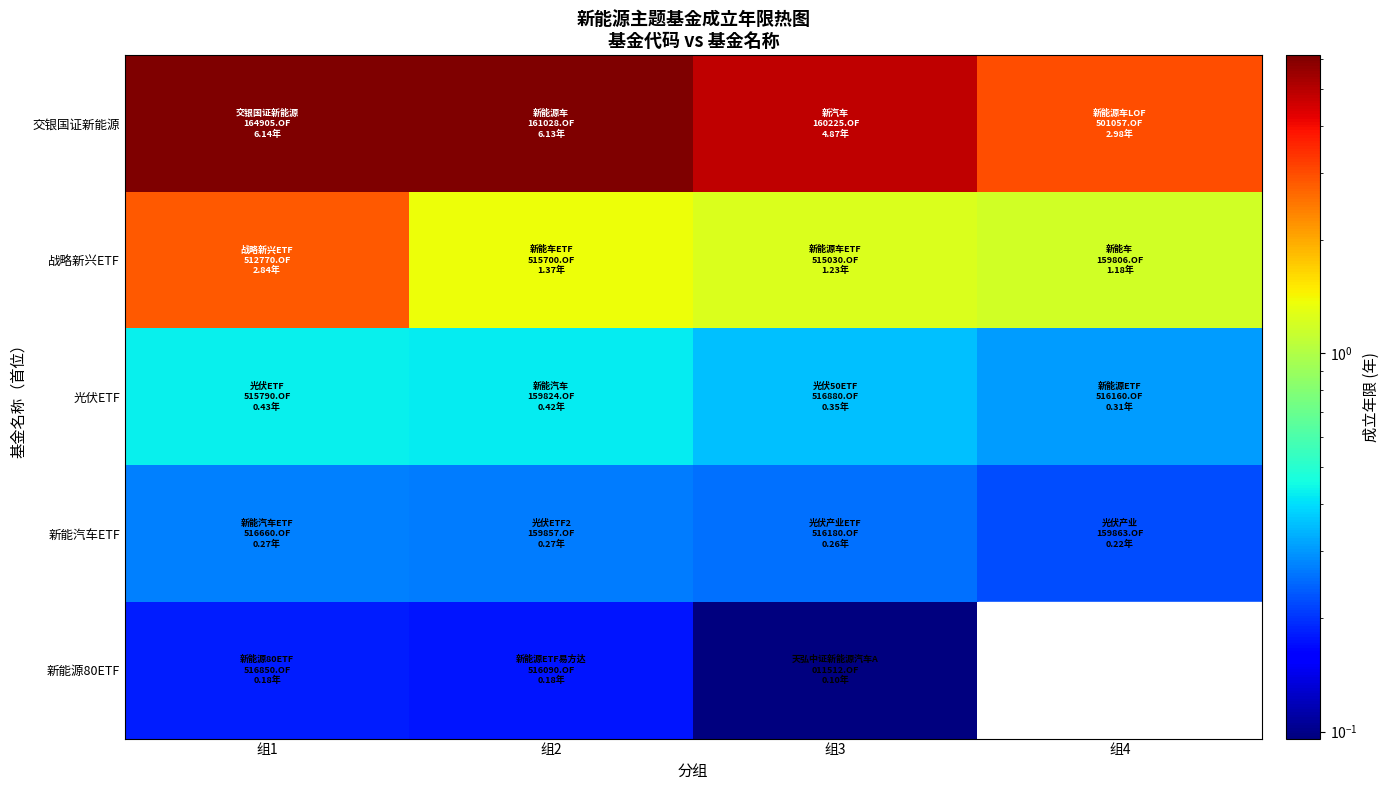

Is the value of 新能汽车ETF at 组4 greater than the value of 战略新兴ETF at 组4?

No